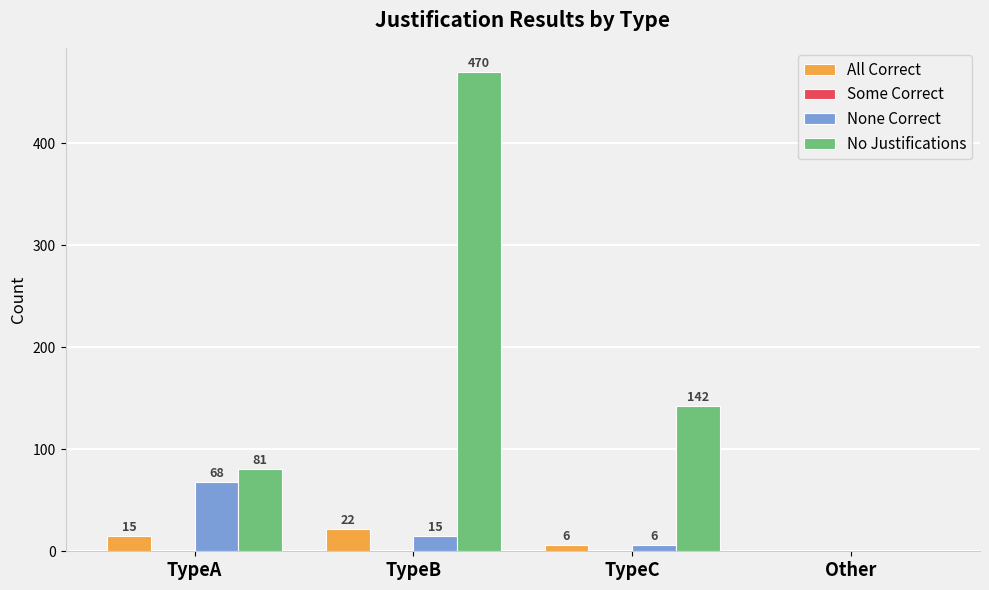

What is the average value of the No Justifications series?

173